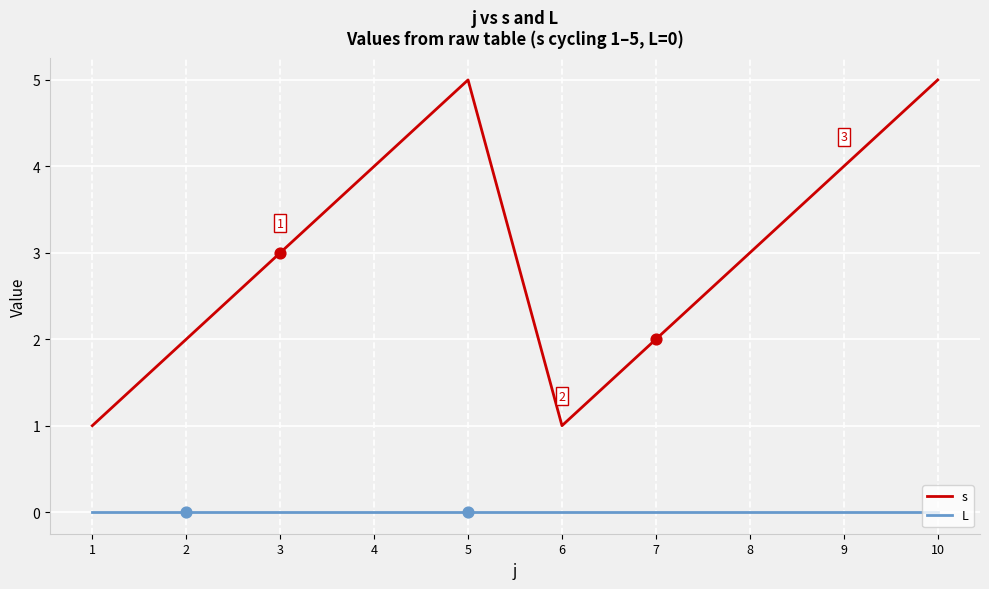

Which series has the largest range (max minus min)?

s